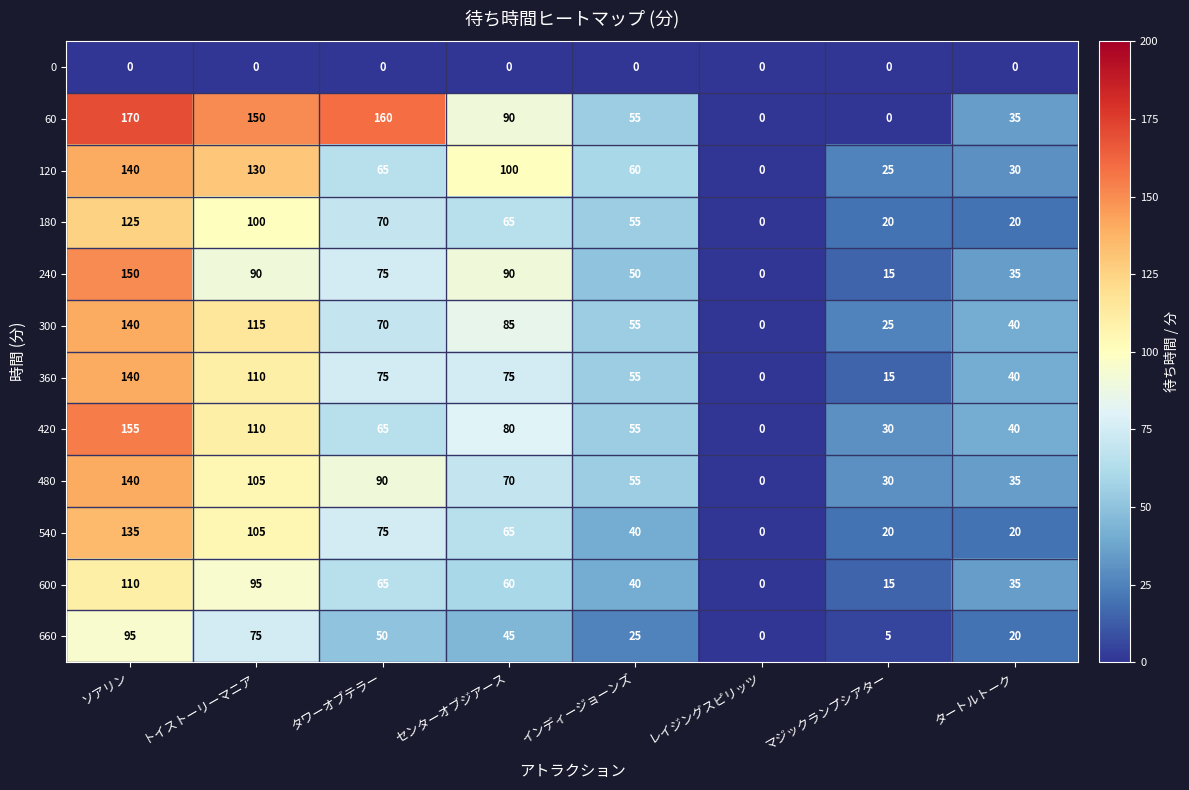

At which category is the sum across all series the highest?

ソアリン